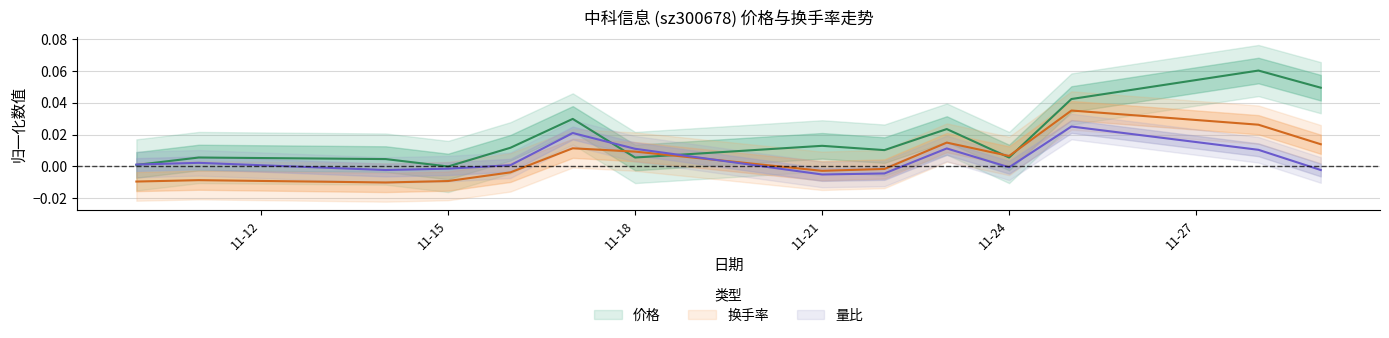

At 2022-11-25, list the series in order from smallest to largest.

量比, 换手率, 价格